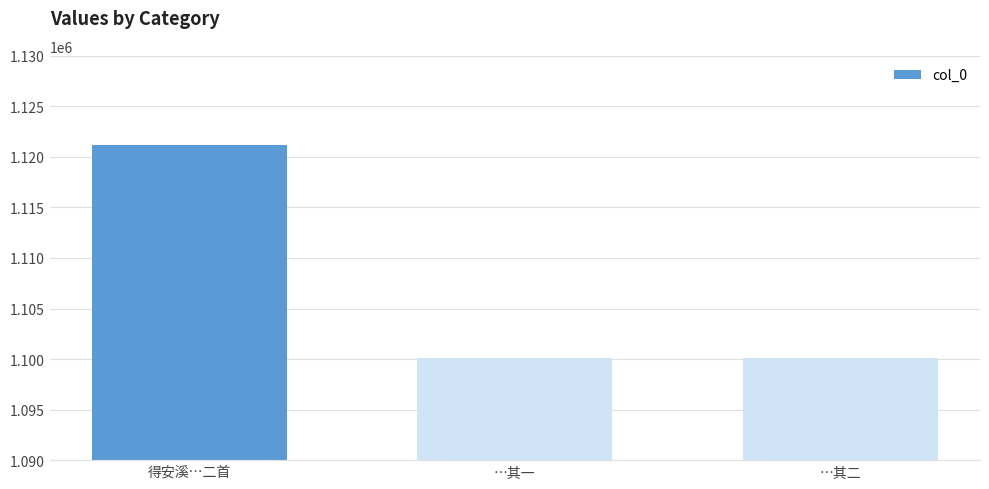

Approximately how many times larger is the value at …其二 compared to 得安溪…二首?

1.0